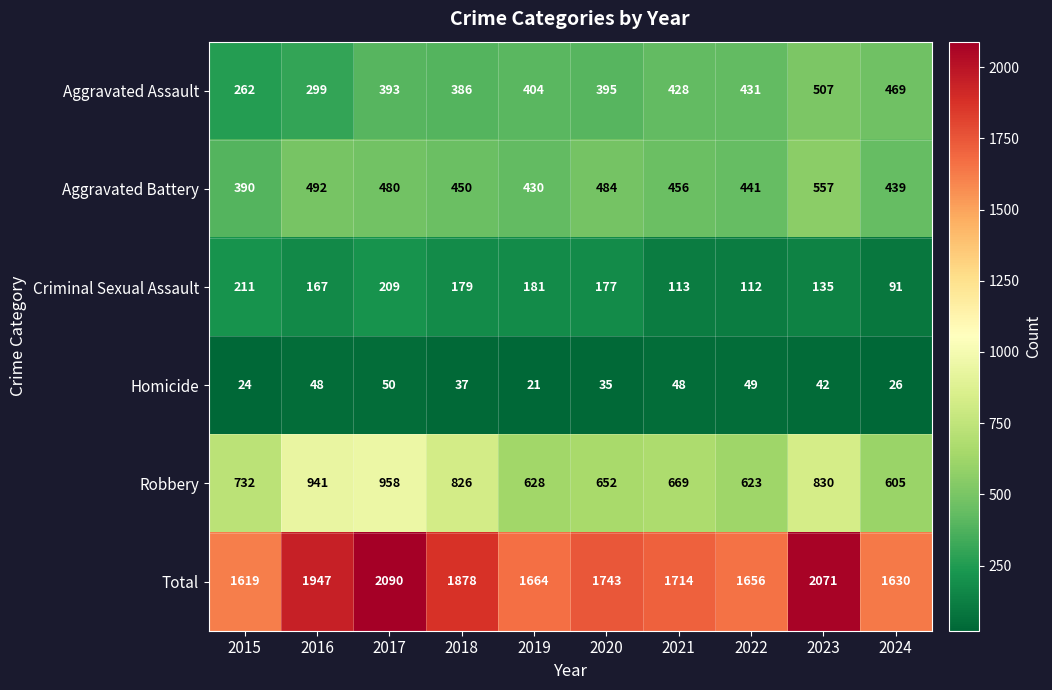

Which series has the largest total across all categories?

Total